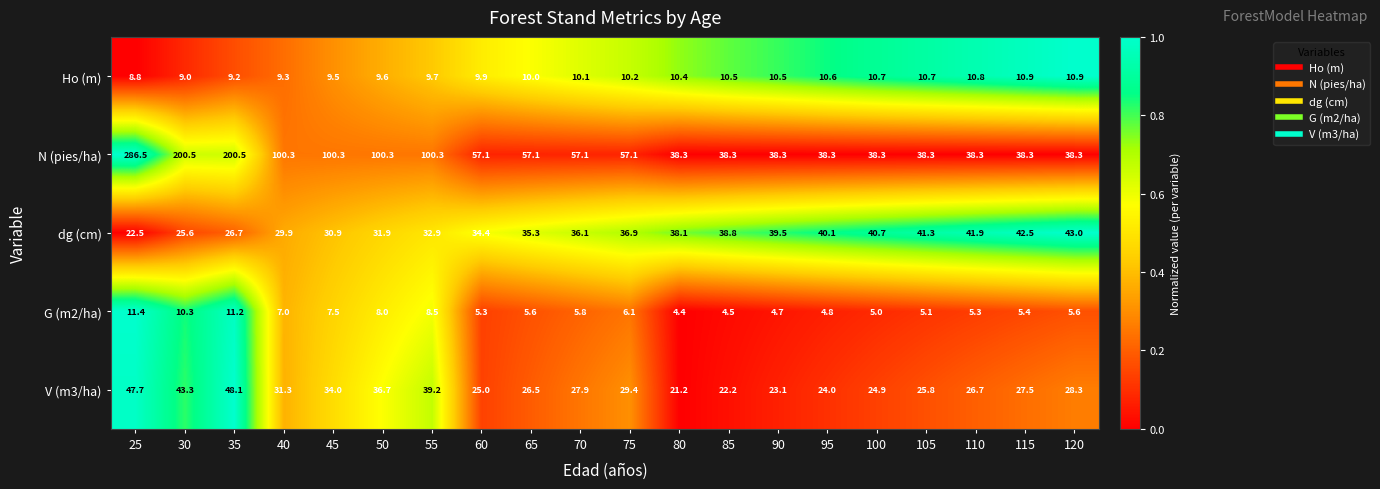

List the series in order of their peak value, highest first.

N (pies/ha), V (m3/ha), dg (cm), G (m2/ha), Ho (m)